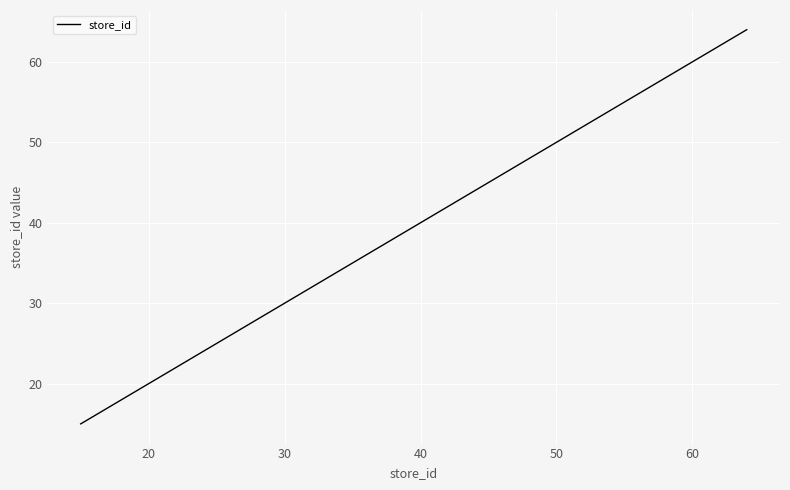

What is the difference between the maximum and minimum values?

49